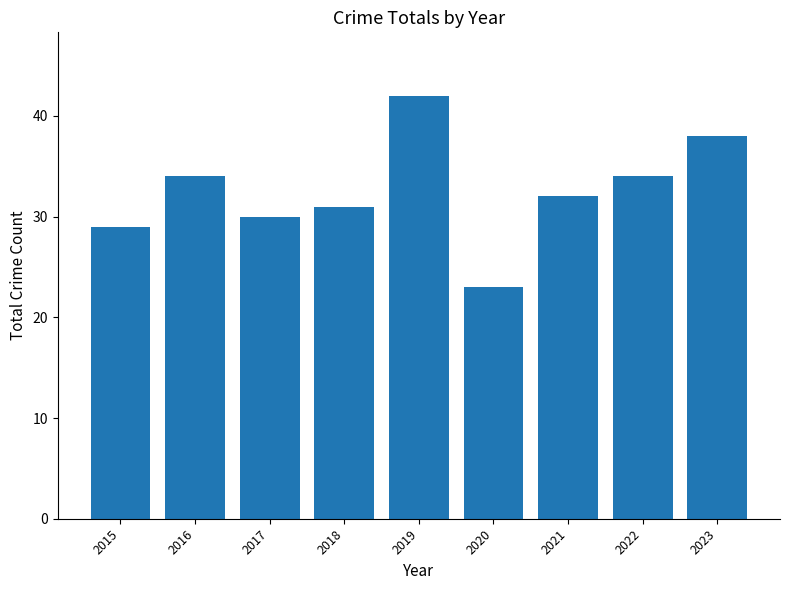

Are the bars grouped side by side (vs. stacked)?

No